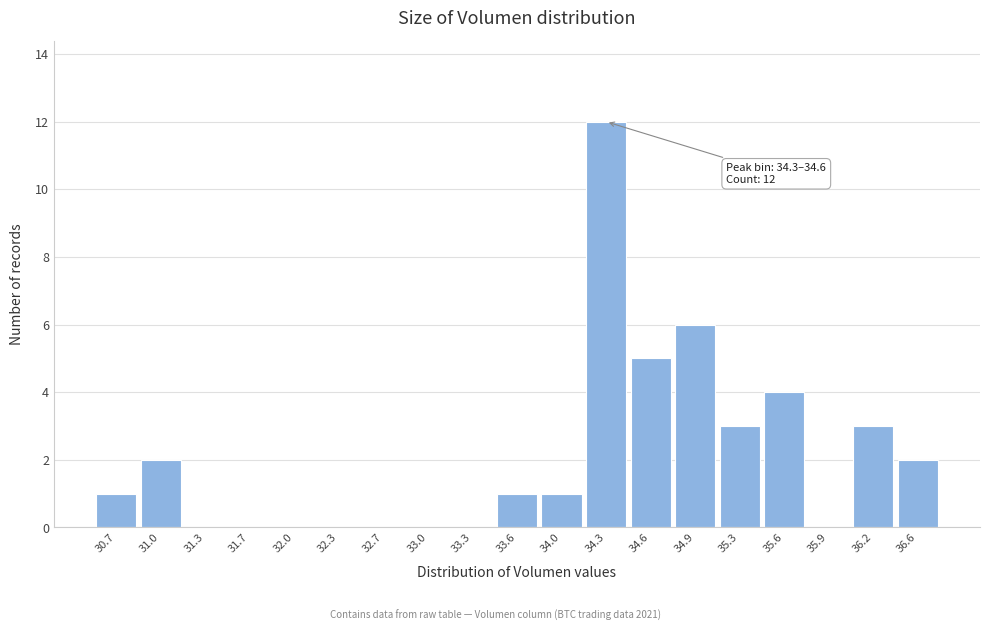

Reading left to right, transcribe all the data shown in this chart.

30.7=1	31.0=2	31.3=0	31.7=0	32.0=0	32.3=0	32.7=0	33.0=0	33.3=0	33.6=1	34.0=1	34.3=12	34.6=5	34.9=6	35.3=3	35.6=4	35.9=0	36.2=3	36.6=2